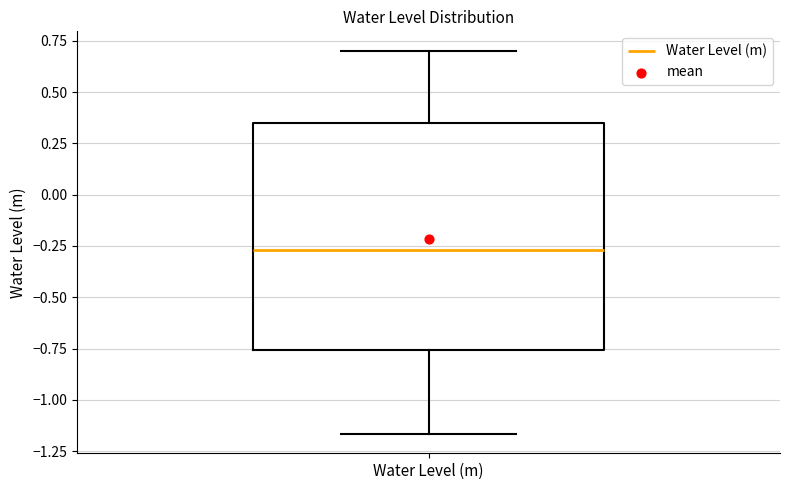

Where is the lower edge of the box for Water Level (m) on the y-axis? The values are not printed on the chart, so give them approximately, as read against the axis.

-0.75